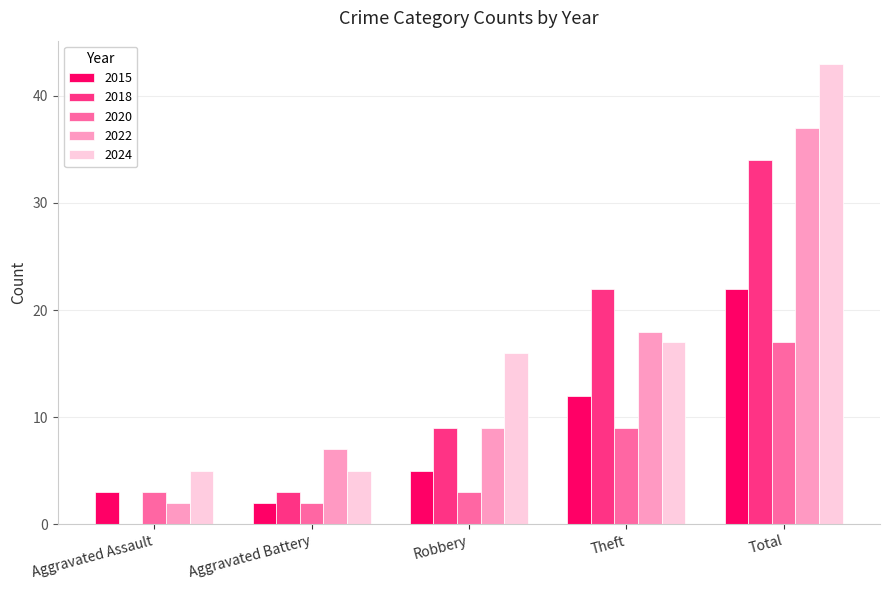

Which series has the largest total across all categories?

2024